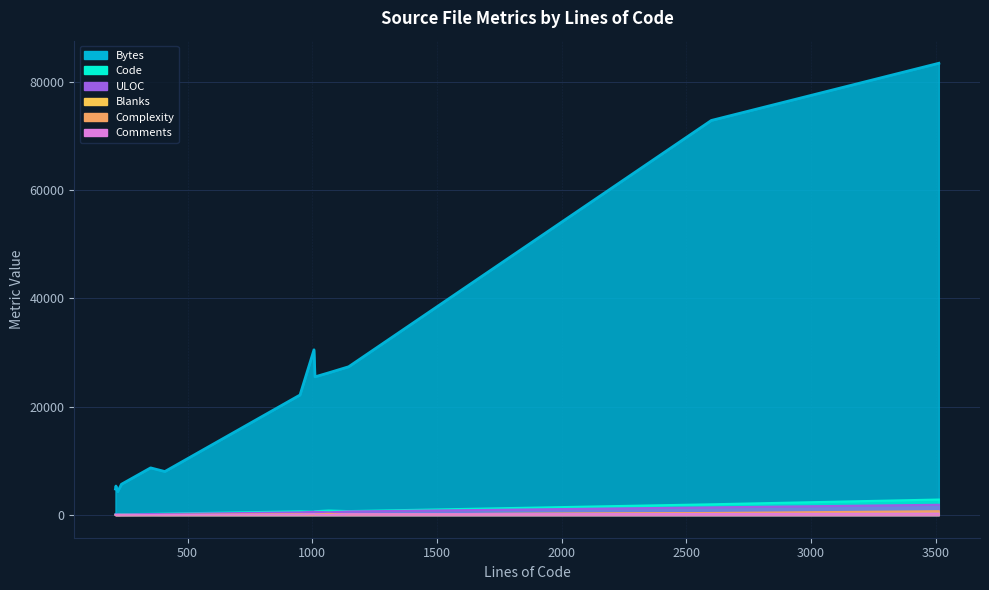

True or false: Complexity and Code cross at least once.

False